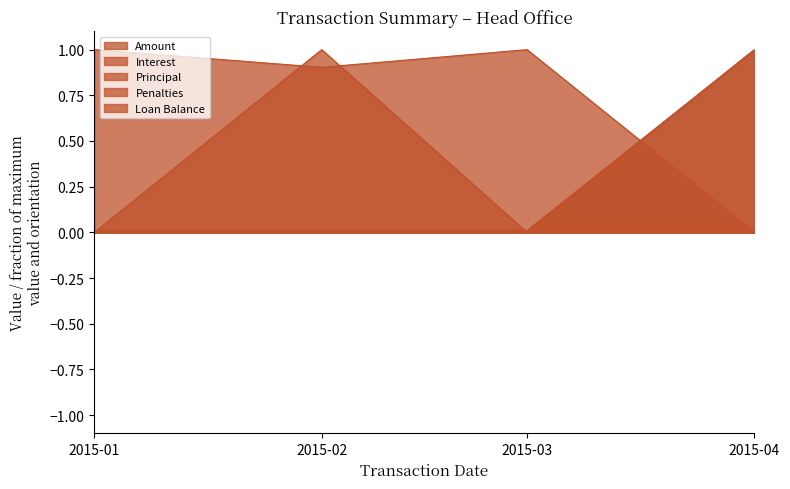

What is the approximate value of Interest at 2015-01?

1.0